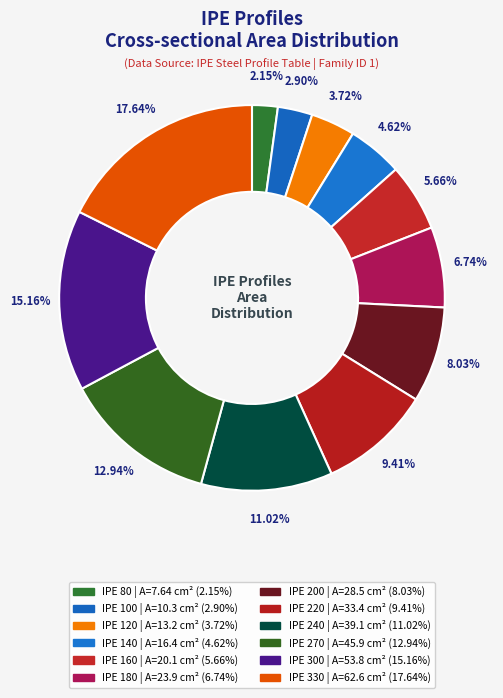

Does IPE 200 account for over 50% of the chart?

No